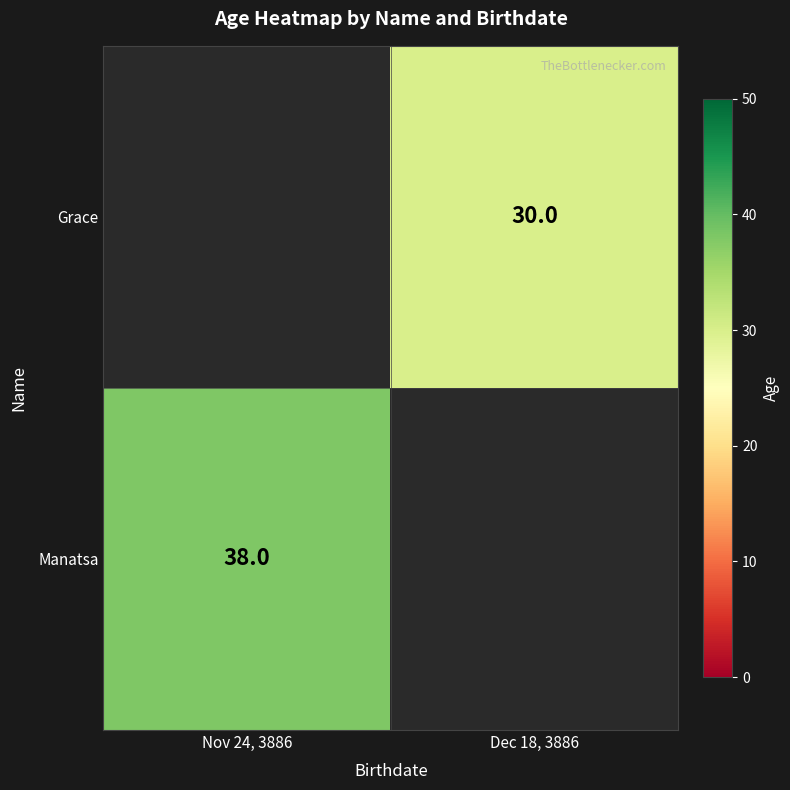

The value of Manatsa at Nov 24, 3886 is 38. True or false?

True